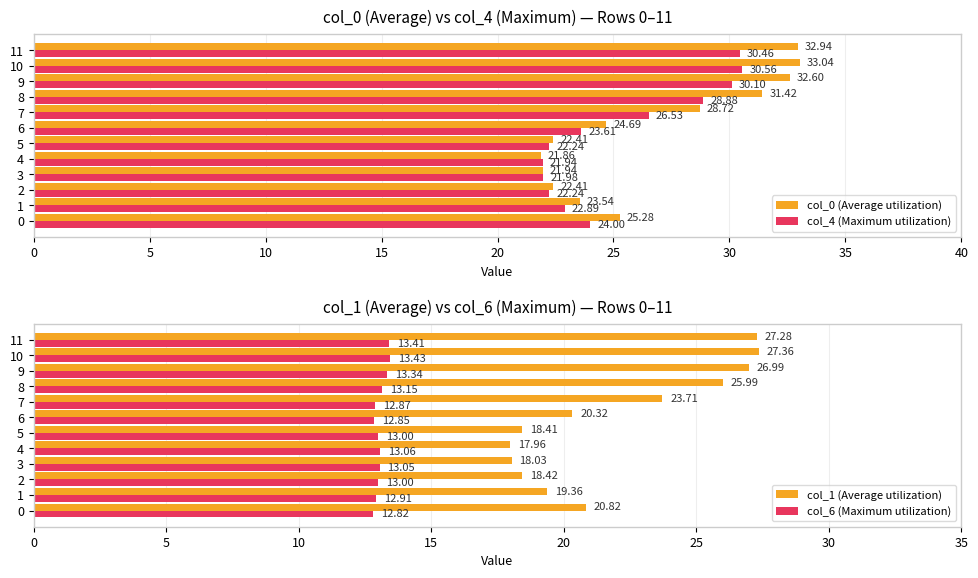

Are the bars horizontal?

Yes